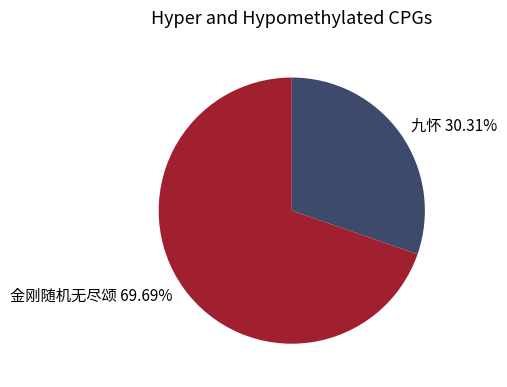

Rank the categories by value from highest to lowest.

金刚随机无尽颂 69.69%, 九怀 30.31%